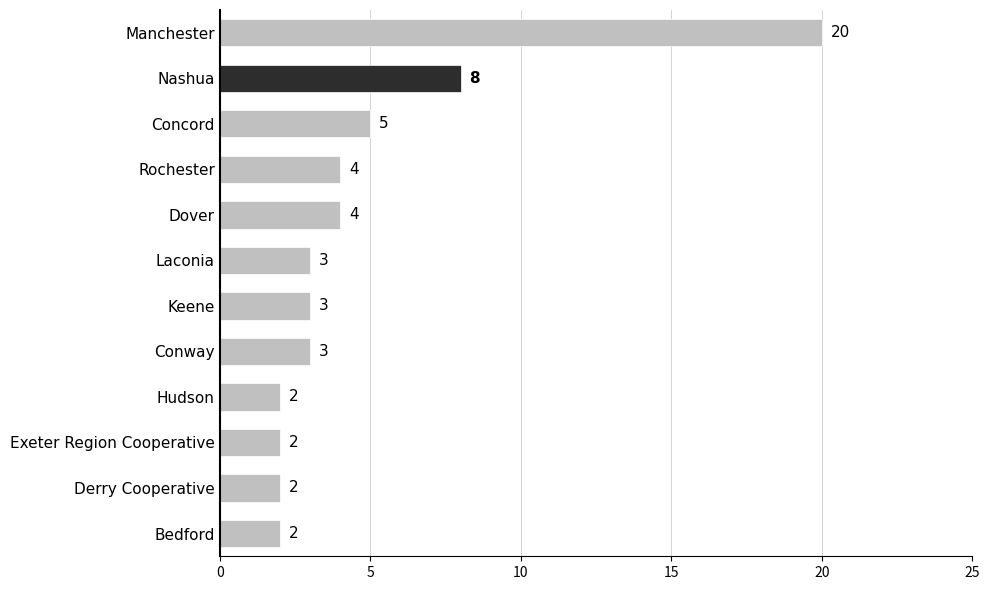

What is the change in value from Manchester to Concord?

-15